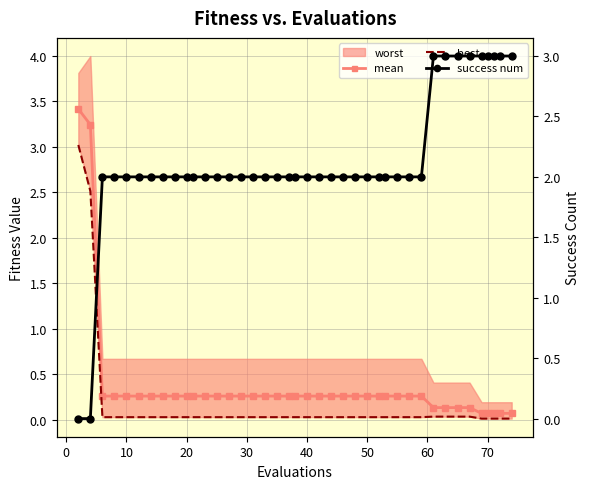

Which series ends up on top after the final intersection of best and success num?

success num